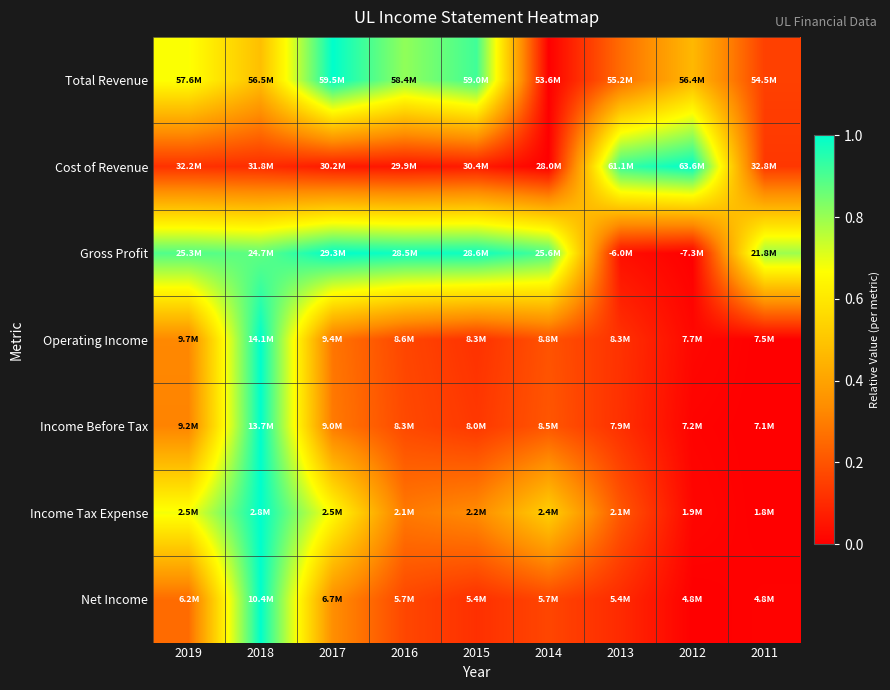

Reading left to right, what are all the values shown in this chart?

Total Revenue: 2019=0.7	2018=0.5	2017=1.0	2016=0.8	2015=0.9	2014=0.0	2013=0.3	2012=0.5	2011=0.2
Cost of Revenue: 2019=0.1	2018=0.1	2017=0.1	2016=0.1	2015=0.1	2014=0.0	2013=0.9	2012=1.0	2011=0.1
Gross Profit: 2019=0.9	2018=0.9	2017=1.0	2016=1.0	2015=1.0	2014=0.9	2013=0.0	2012=0.0	2011=0.8
Operating Income: 2019=0.3	2018=1.0	2017=0.3	2016=0.2	2015=0.1	2014=0.2	2013=0.1	2012=0.0	2011=0.0
Income Before Tax: 2019=0.3	2018=1.0	2017=0.3	2016=0.2	2015=0.1	2014=0.2	2013=0.1	2012=0.0	2011=0.0
Income Tax Expense: 2019=0.7	2018=1.0	2017=0.7	2016=0.3	2015=0.3	2014=0.5	2013=0.2	2012=0.0	2011=0.0
Net Income: 2019=0.3	2018=1.0	2017=0.3	2016=0.2	2015=0.1	2014=0.2	2013=0.1	2012=0.0	2011=0.0